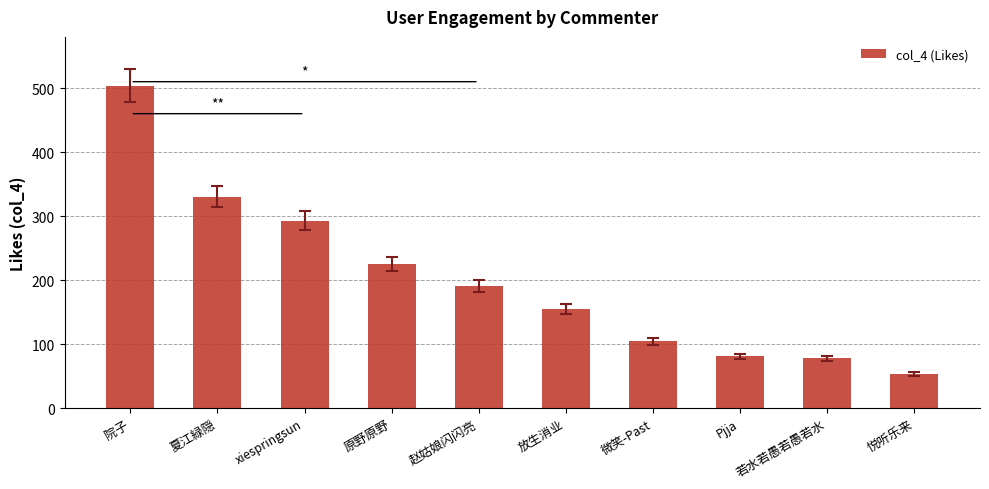

True or false: the data shows 385 at 原野原野.

False